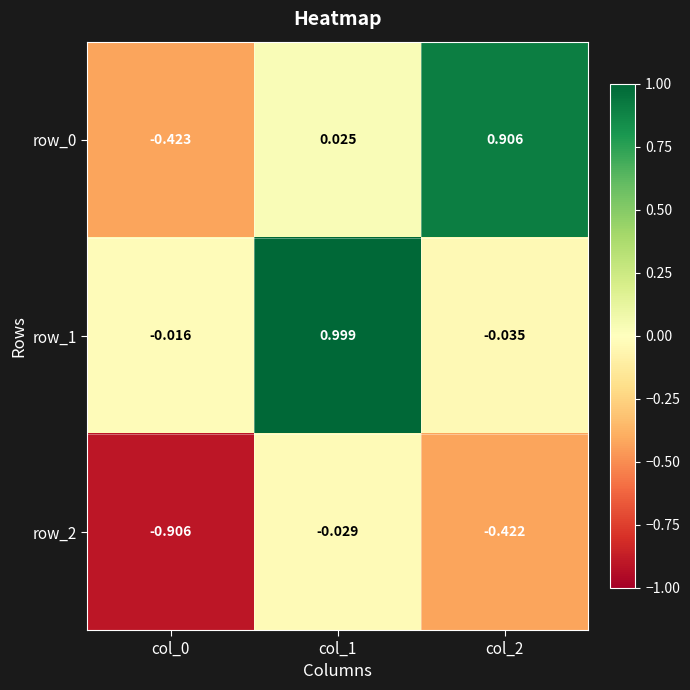

Is the value of row_0 at col_0 greater than the value of row_2 at col_0?

Yes